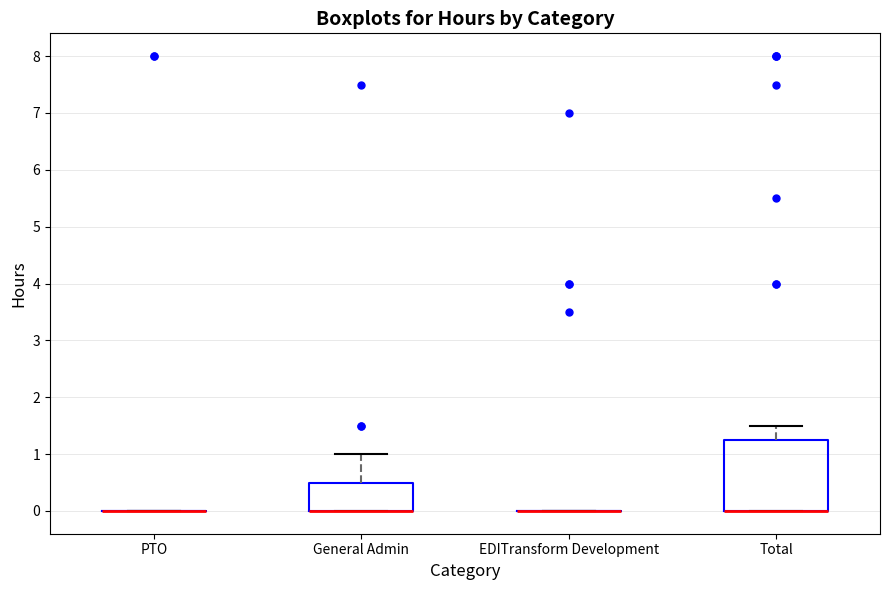

Reading left to right, read every box against the y-axis: the position of its median line, the range the box covers, and the ends of its whiskers. The values are not printed on the chart, so give them approximately, as read against the axis.

PTO: box collapsed to a line at 0.0, whiskers 0.0 to 0.0
General Admin: median 0.0 (drawn on the box's lower edge), box 0.0 to 0.5, whiskers 0.0 to 1.0
EDITransform Development: box collapsed to a line at 0.0, whiskers 0.0 to 0.0
Total: median 0.0 (drawn on the box's lower edge), box 0.0 to 1.3, whiskers 0.0 to 1.5